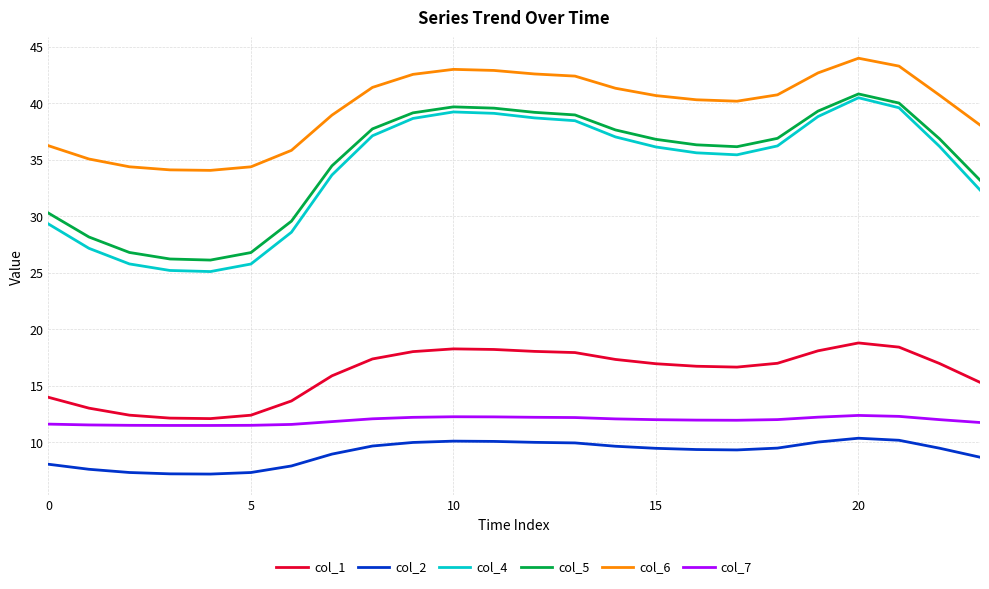

Which series has the largest range (max minus min)?

col_4